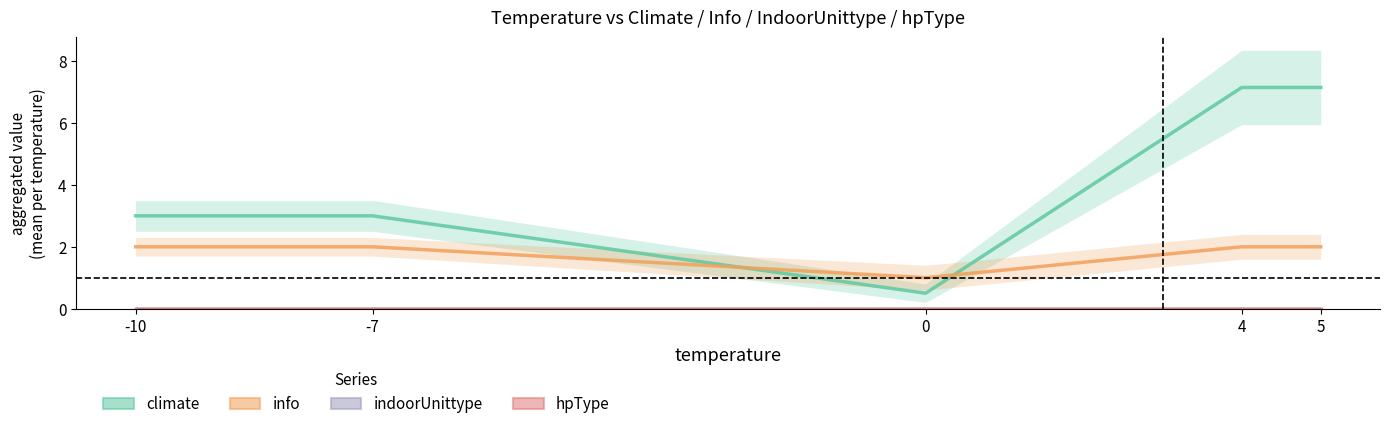

True or false: info and indoorUnittype intersect in this chart.

False